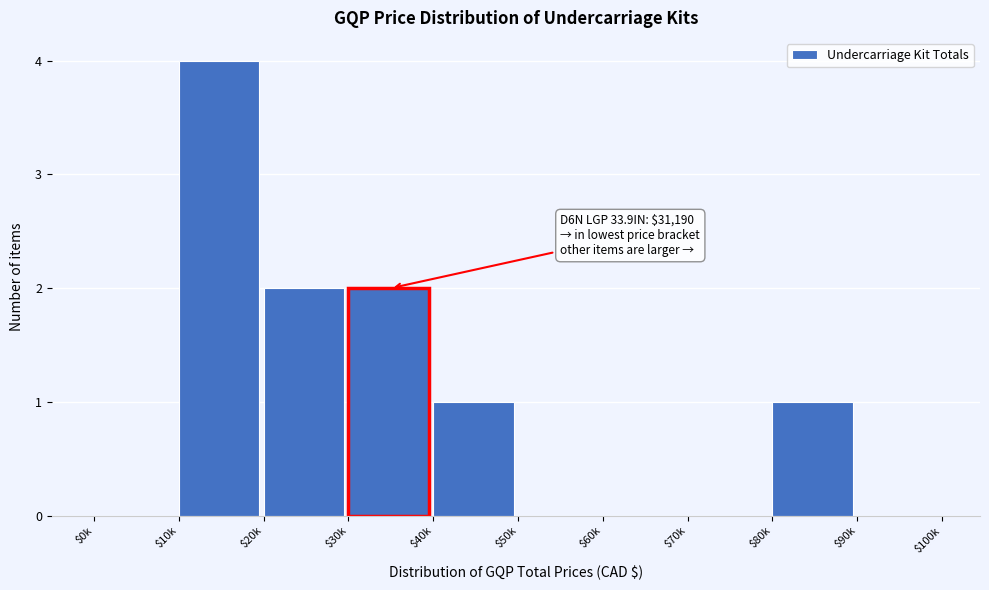

What is the approximate value at $10k?

4